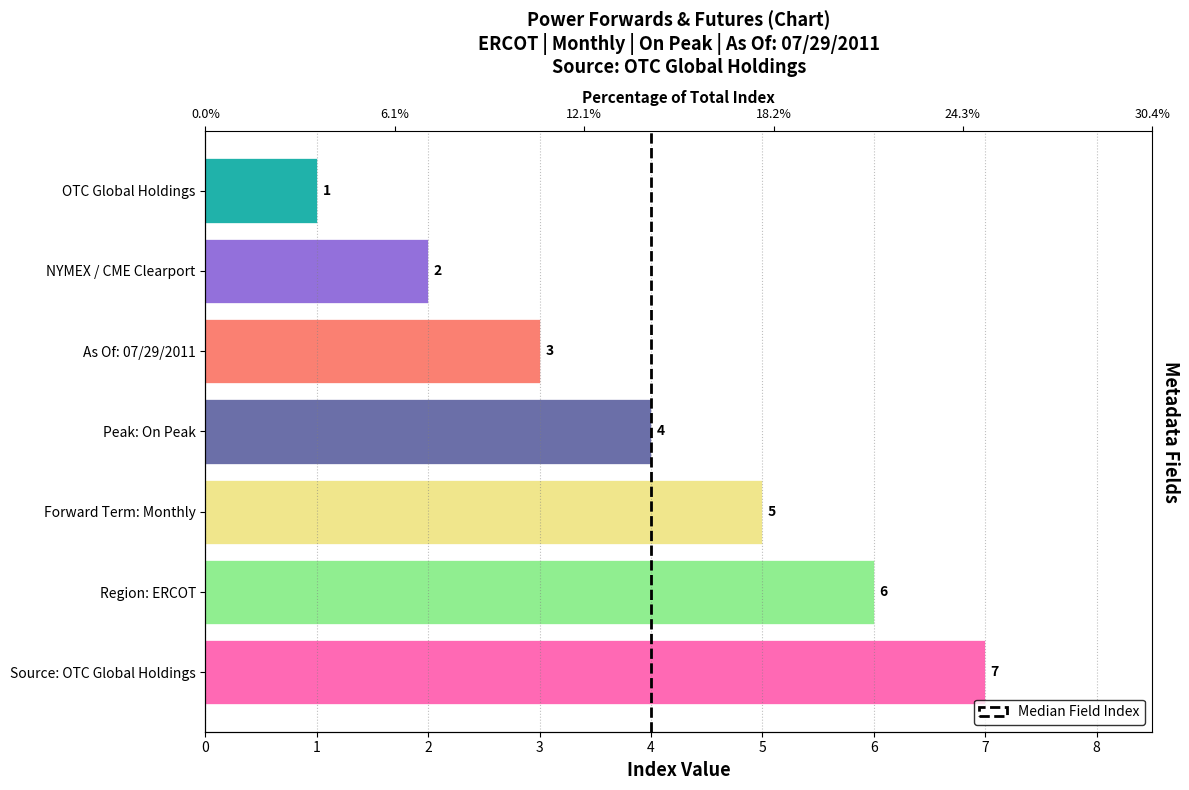

What is the greatest value displayed?

7